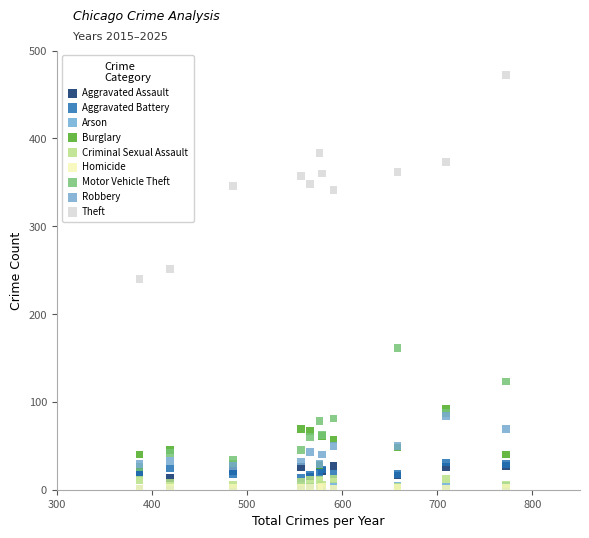

What are all the series names shown in the legend?

Aggravated Assault, Aggravated Battery, Arson, Burglary, Criminal Sexual Assault, Homicide, Motor Vehicle Theft, Robbery, Theft